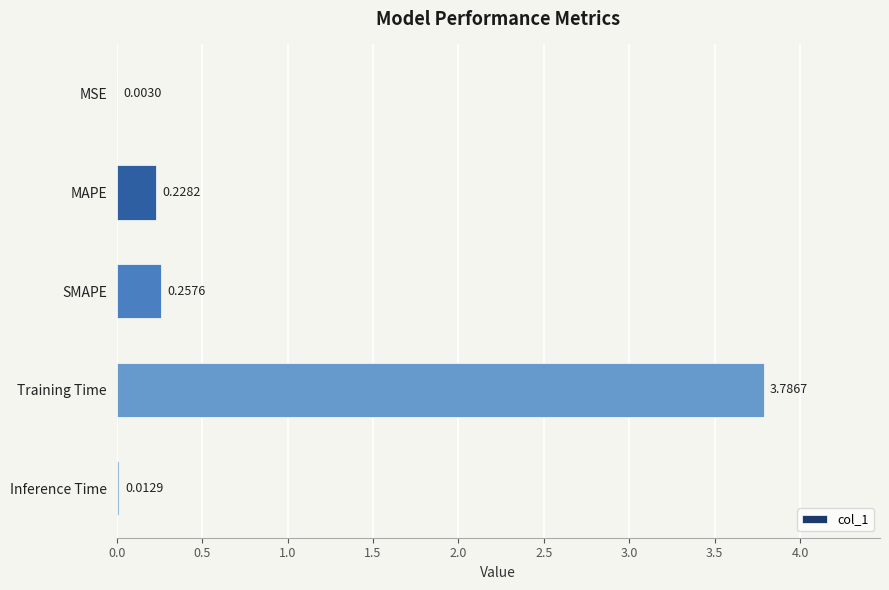

Where is the data nearest to the value 1?

SMAPE